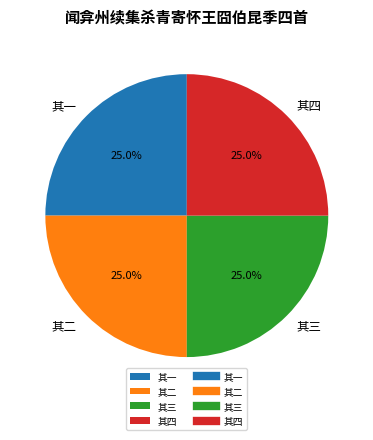

Approximately how many times larger is the value at 其四 compared to 其一?

1.0